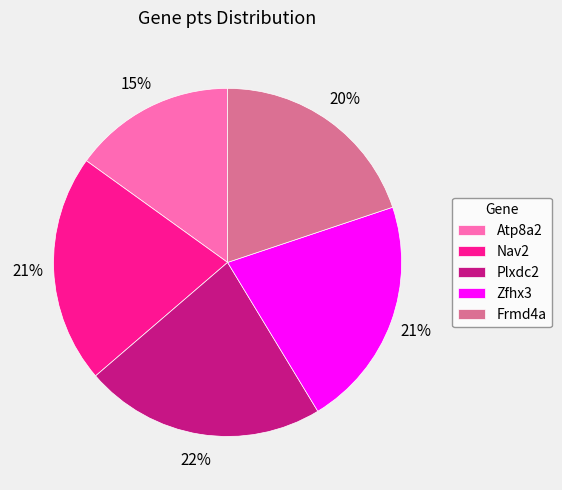

Does any single category account for the majority?

No